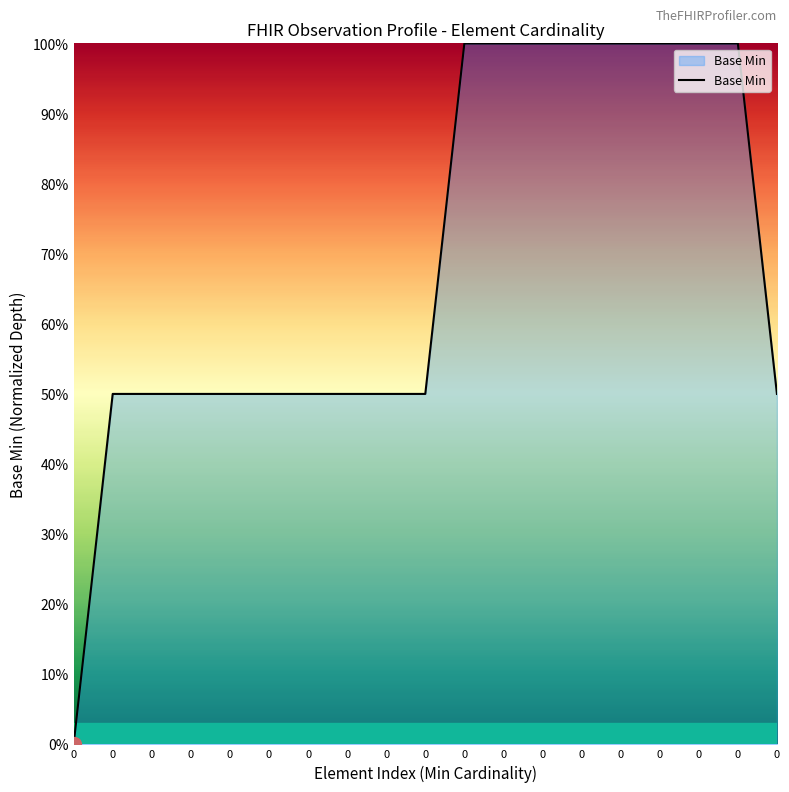

Does the chart display data point markers on the line(s)?

No